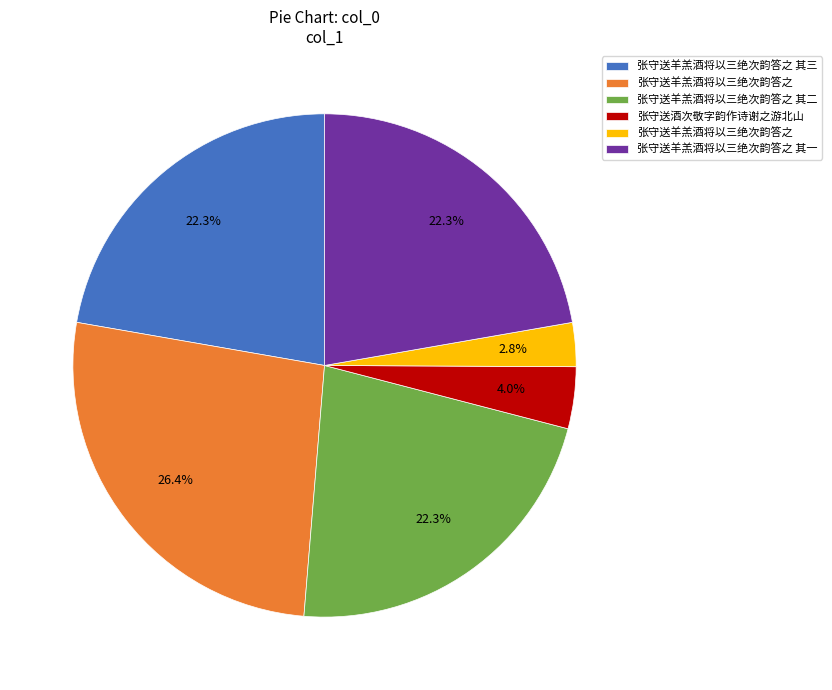

Is there any slice that represents more than half of the pie?

No